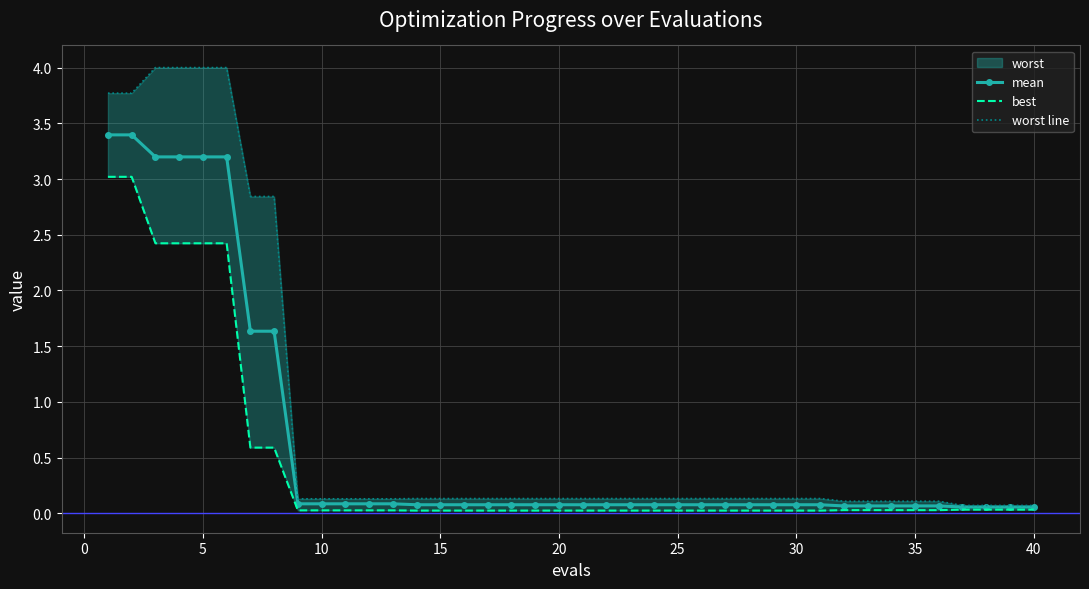

What is the greatest value displayed?

4.0